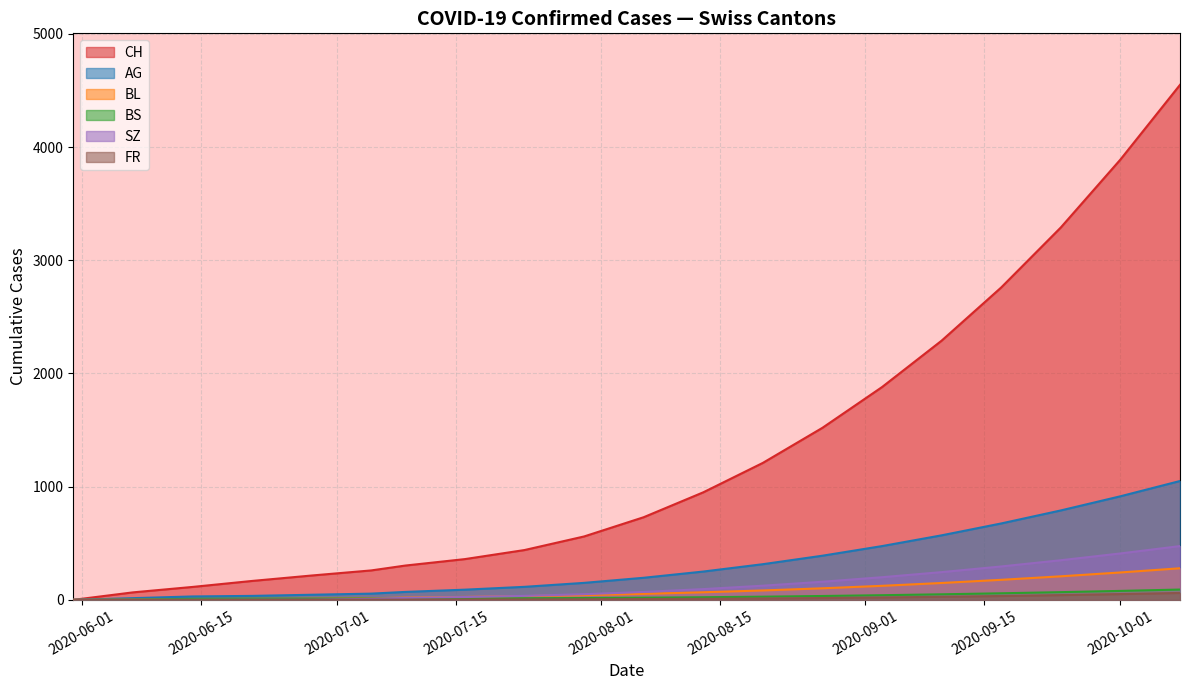

Which category has the highest value across all series?

2020-10-11